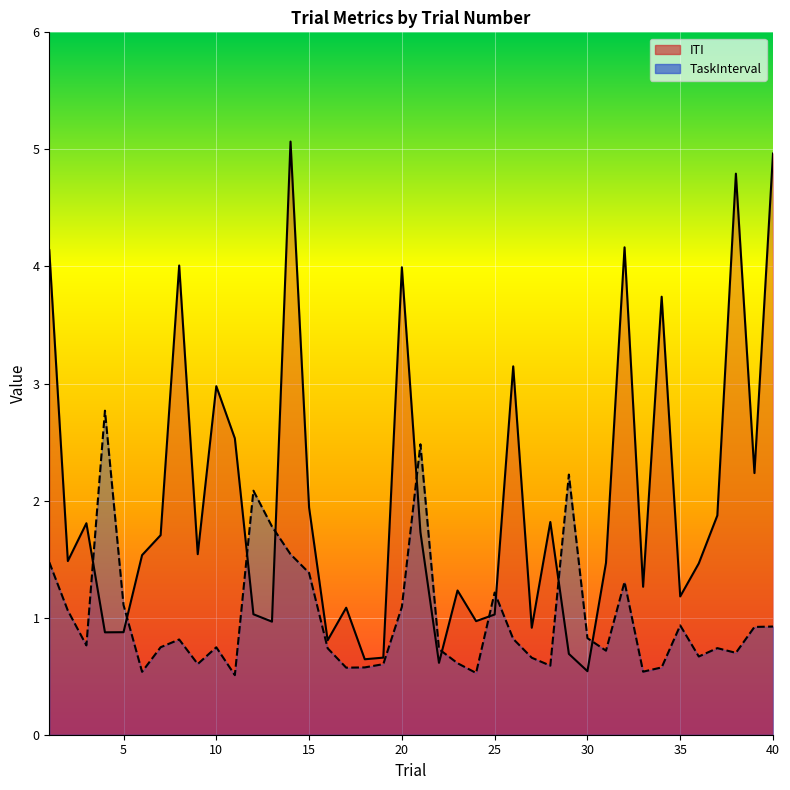

List the series in order of their peak value, lowest first.

TaskInterval, ITI